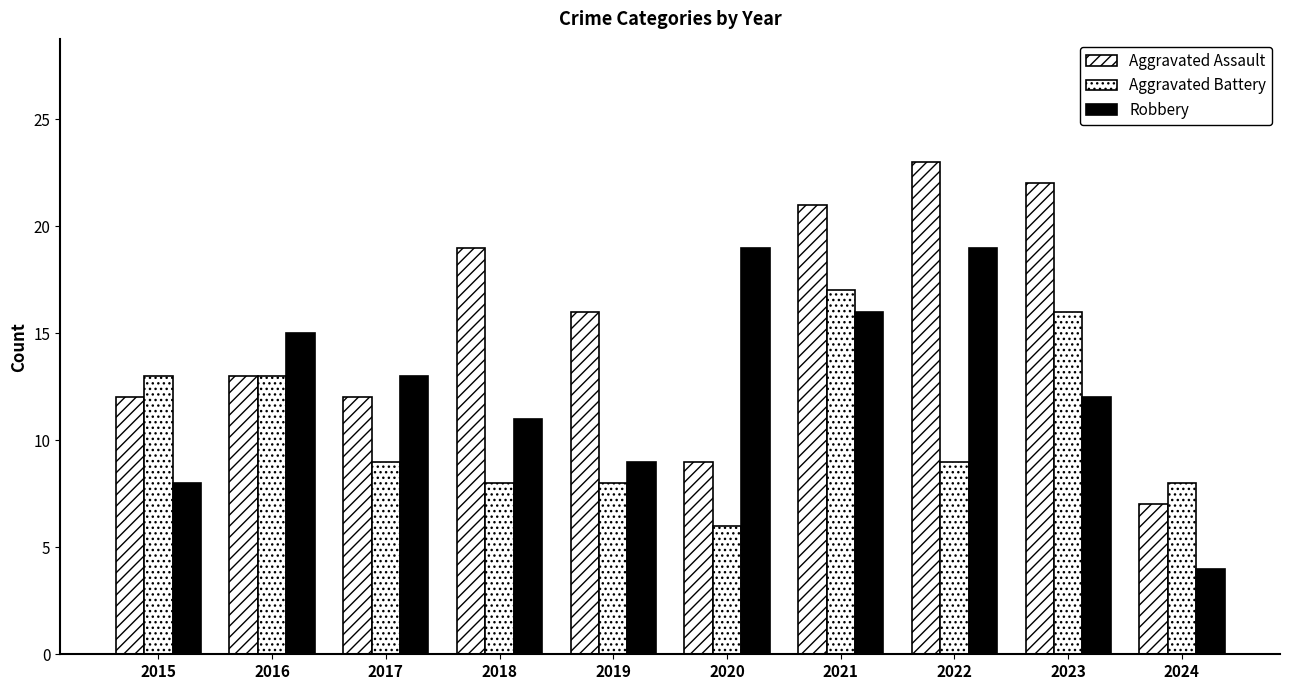

What is the sum of all Aggravated Battery values?

107